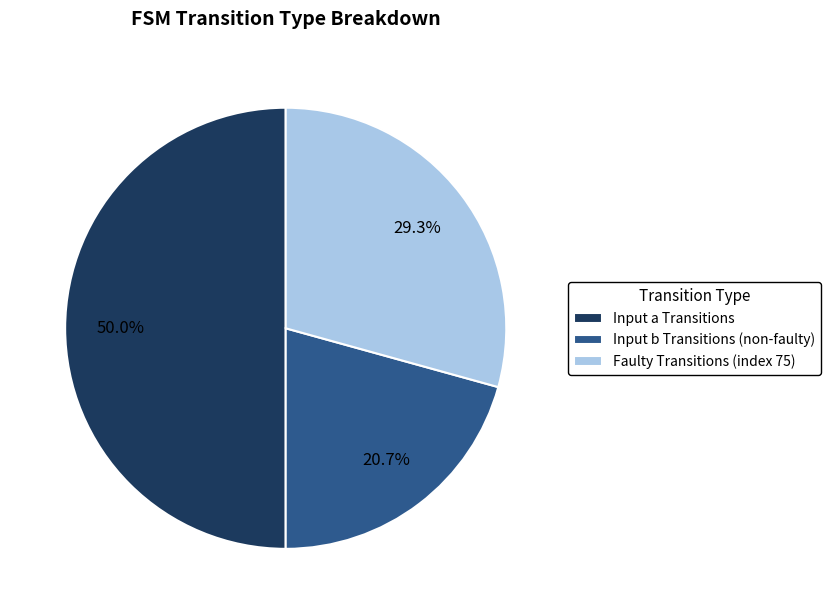

Rank the categories by value from lowest to highest.

Input b Transitions (non-faulty), Faulty Transitions (index 75), Input a Transitions